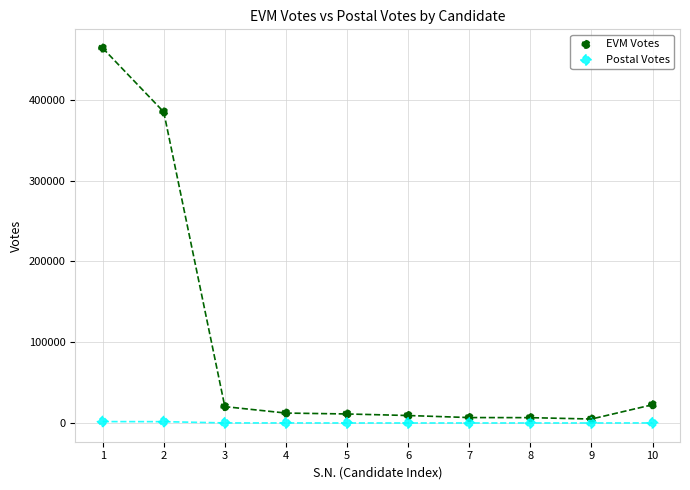

Across all series, what Y value is closest to 231924?

384819